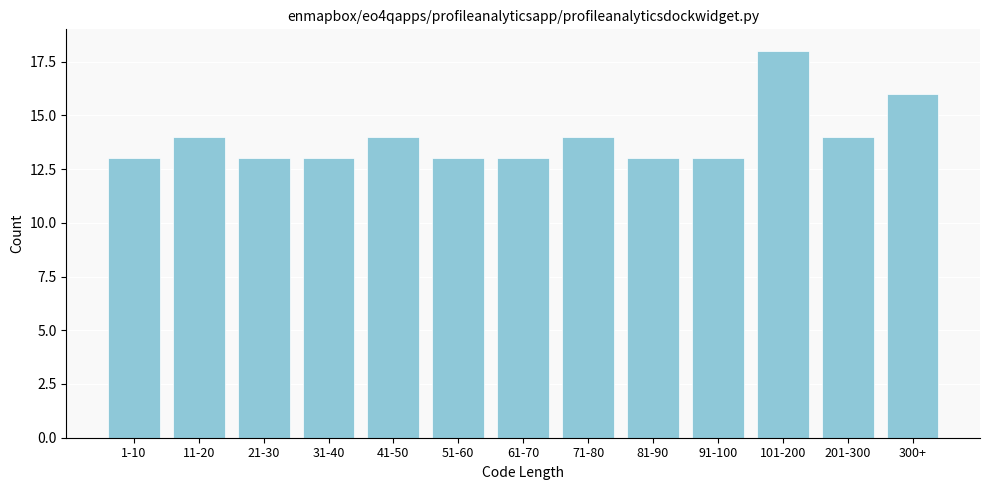

Reading right to left, transcribe all the data shown in this chart.

16	14	18	13	13	14	13	13	14	13	13	14	13